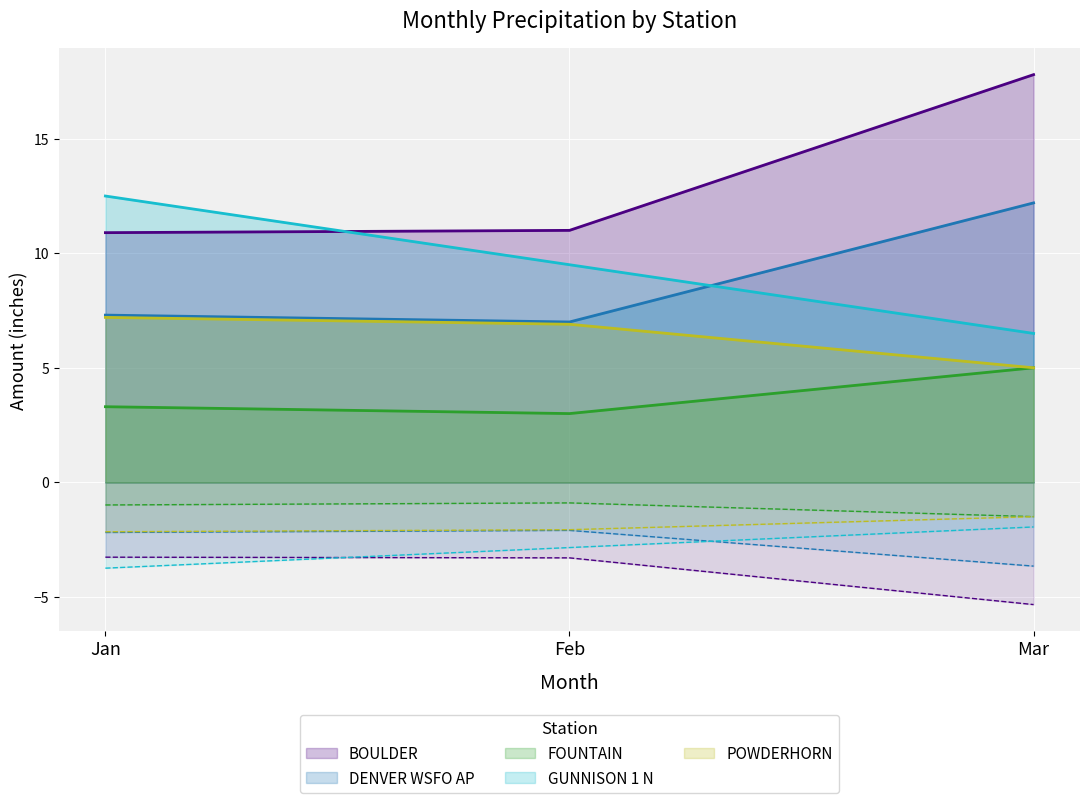

Does the chart display data point markers on the line(s)?

No